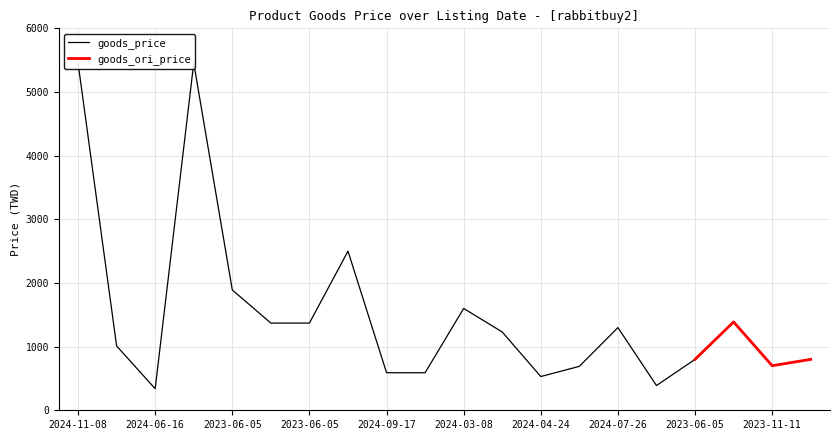

Where is the first local minimum for goods_ori_price?

2023-11-11